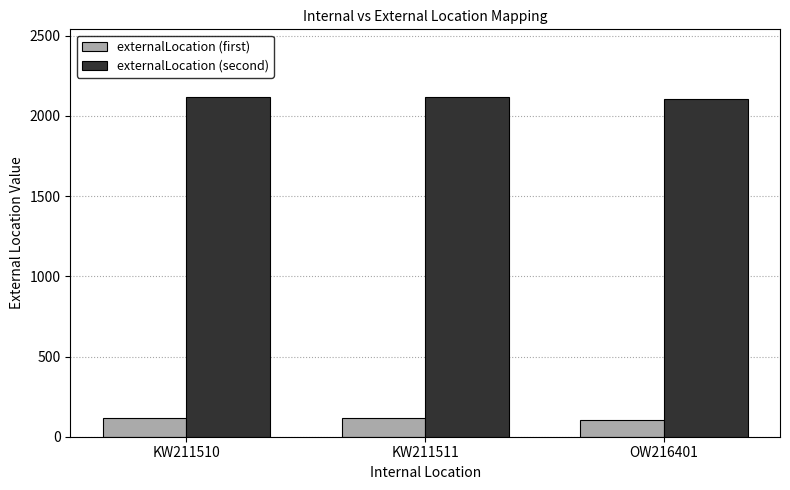

What is the spread (max minus min) of values at KW211510?

2000